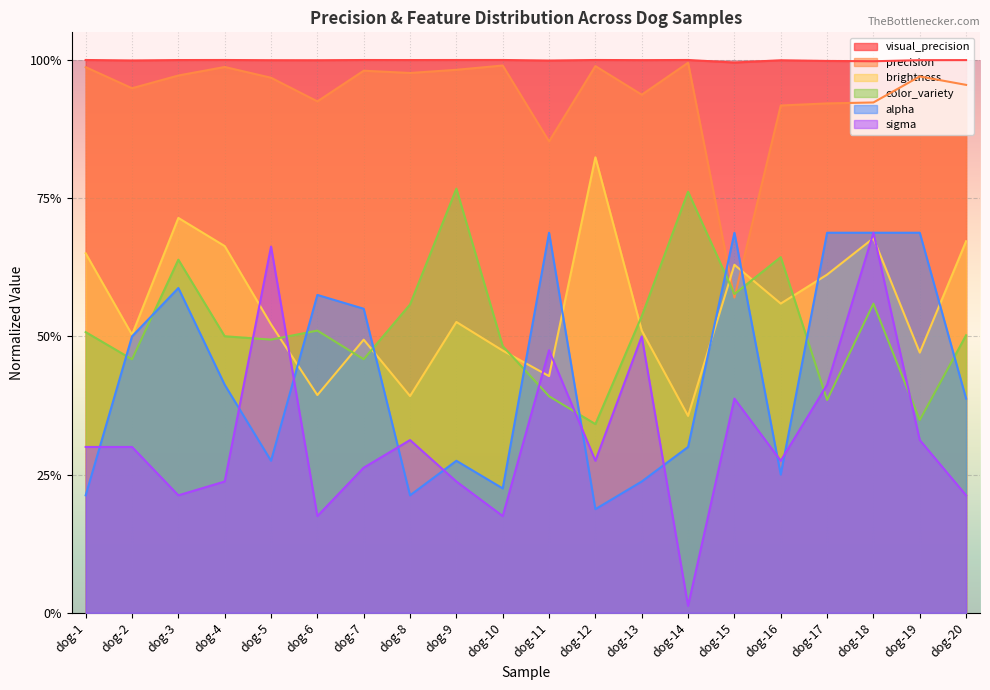

What is the sum of the precision values at dog-7 and dog-2?

1.9